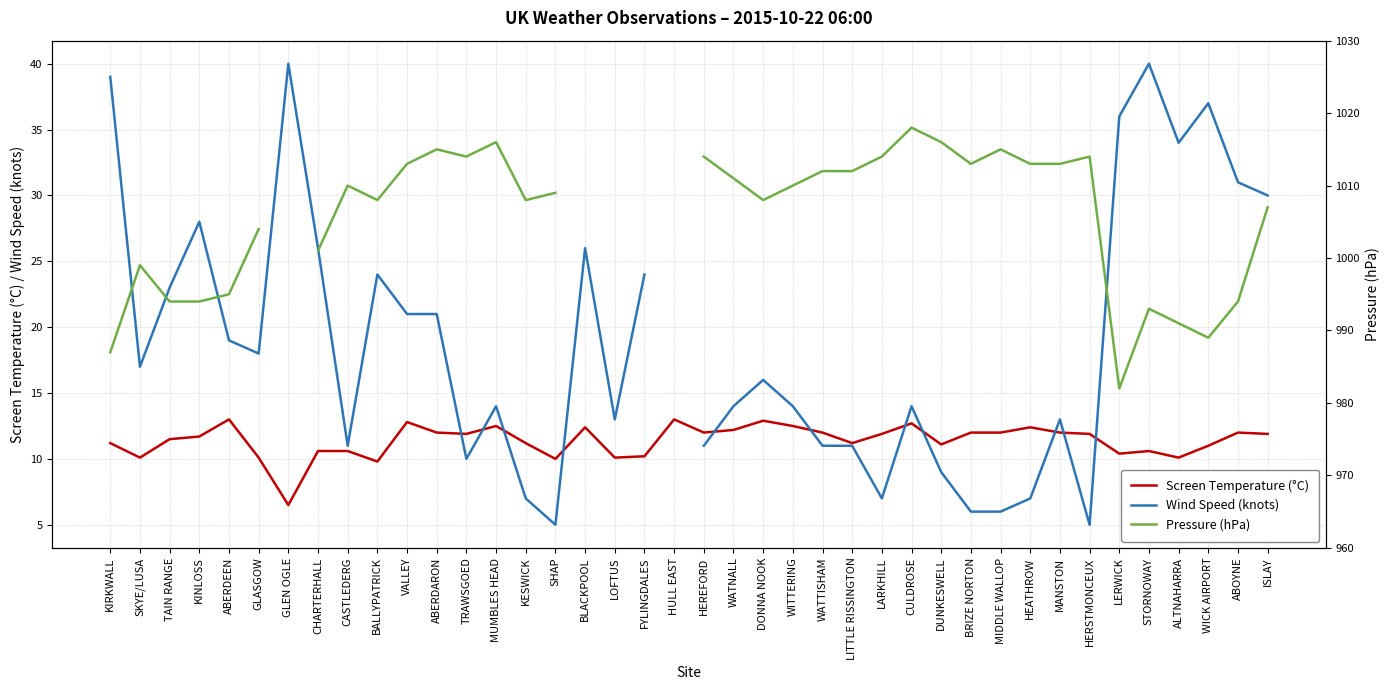

What is the total value across all series at LARKHILL?

1032.9